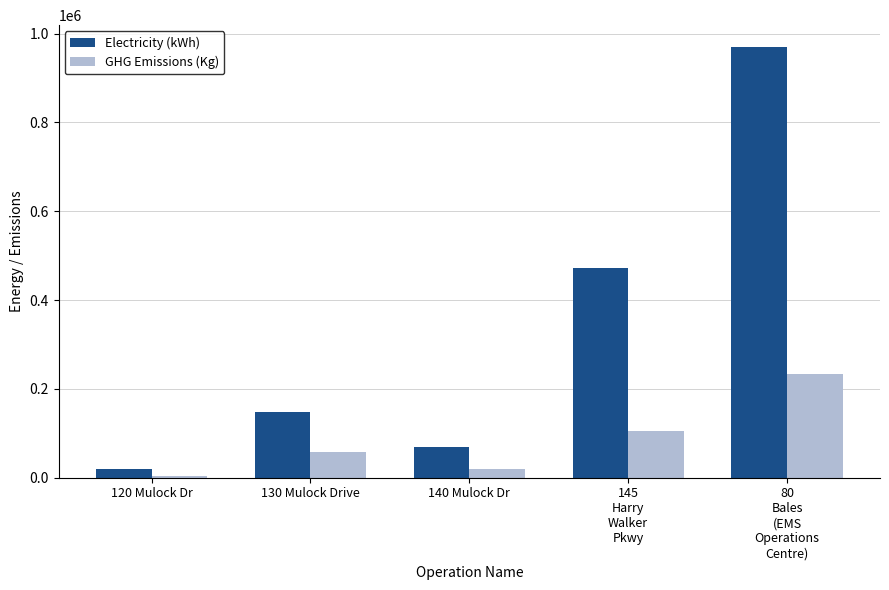

What is the label of the 5th bar from the right?

120 Mulock Dr